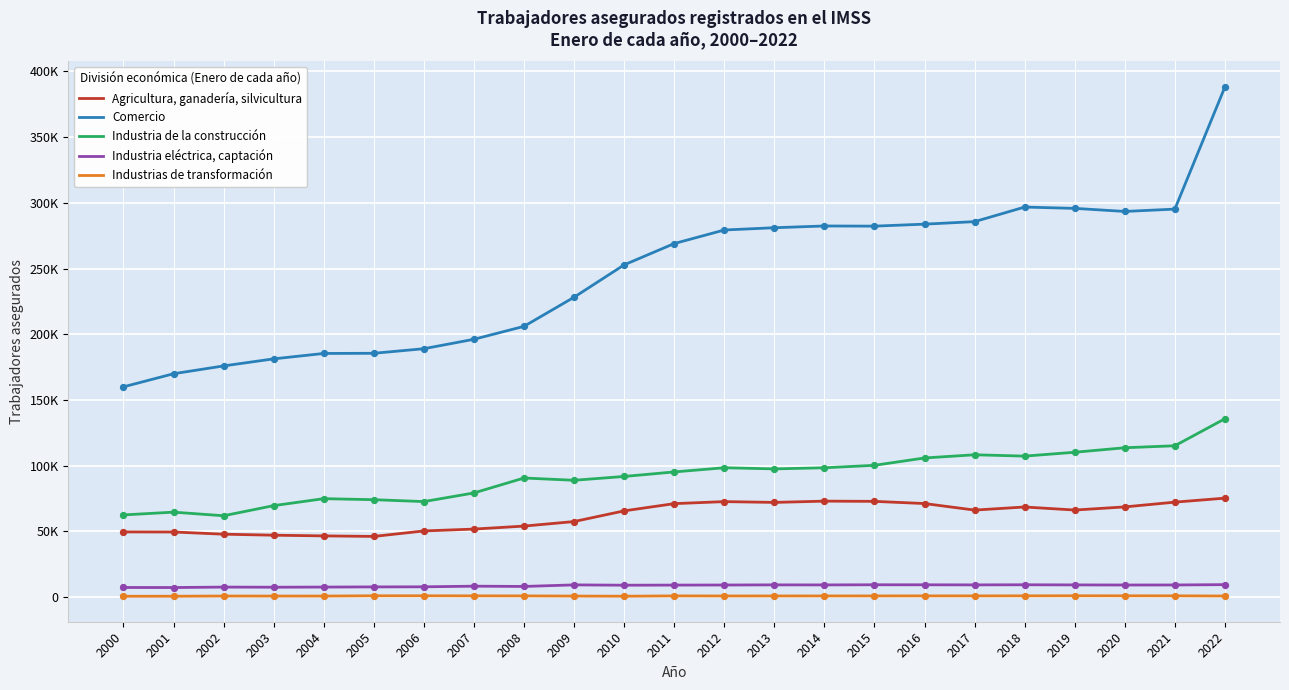

At how many categories does at least one series exceed 263510?

12